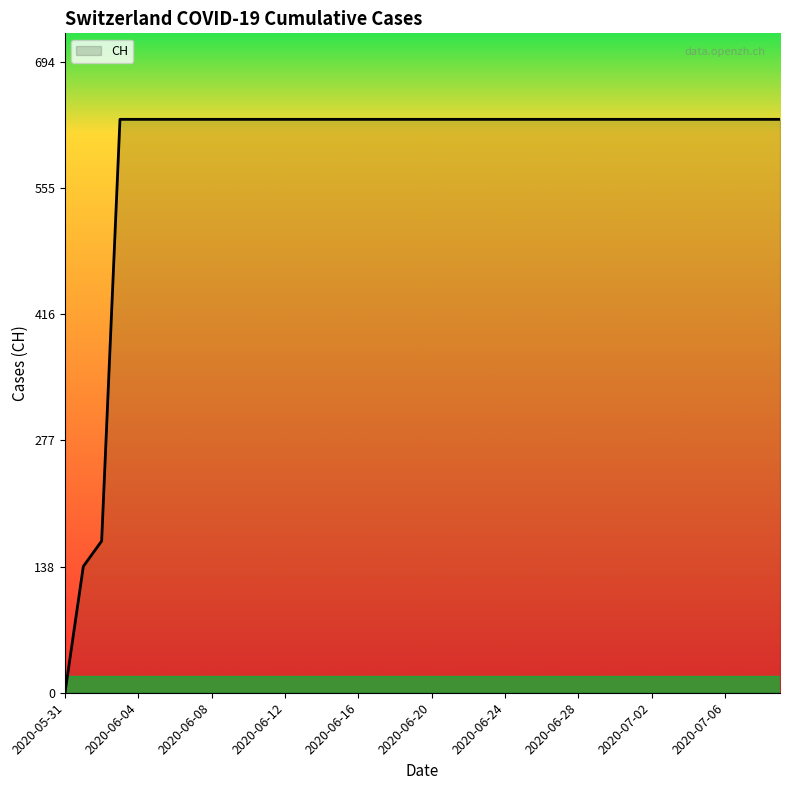

How many distinct data groups are displayed?

1